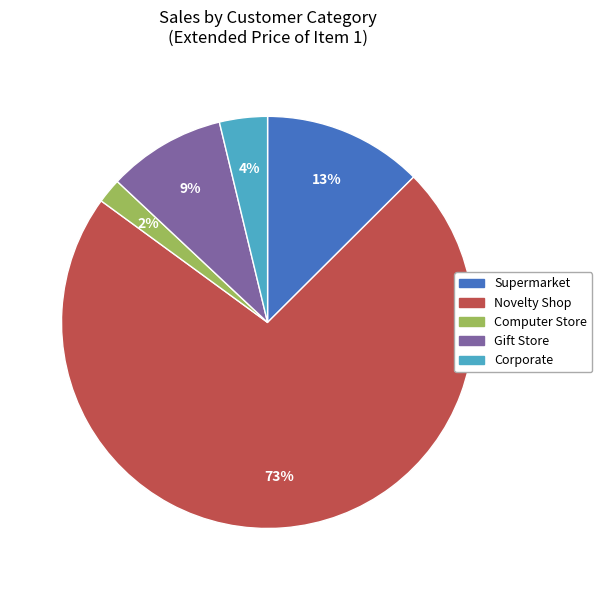

Which has a higher value, Supermarket or Computer Store?

Supermarket